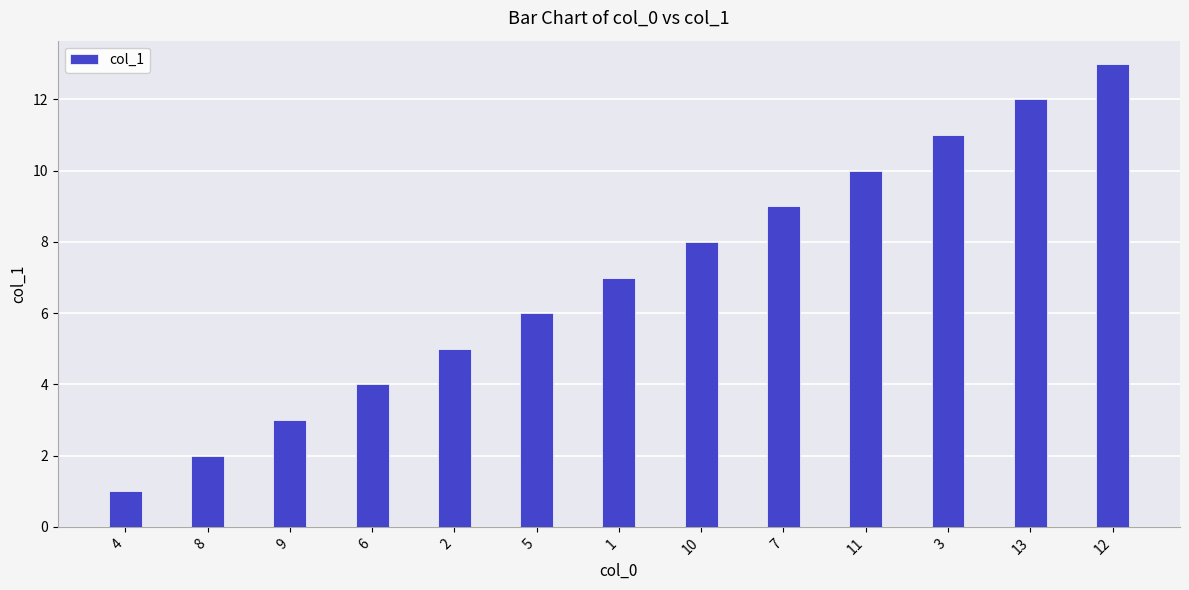

How many values are below 7?

6